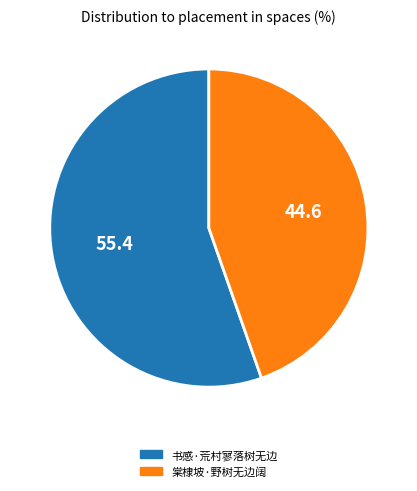

How many slices are in this pie chart?

2